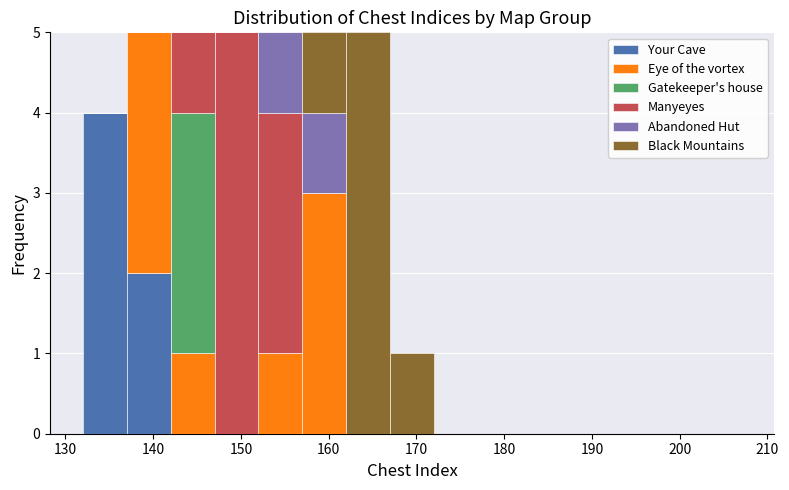

Reading left to right, transcribe this chart: for each stacked bar, give the range it covers on the x-axis and its total height. The values are not printed on the chart, so give them approximately, as read against the axis.

132 to 137: 4
137 to 142: 5
142 to 147: 5
147 to 152: 5
152 to 157: 5
157 to 162: 5
162 to 167: 5
167 to 172: 1
172 to 177: 0
177 to 182: 0
182 to 187: 0
187 to 192: 0
192 to 197: 0
197 to 202: 0
202 to 207: 0